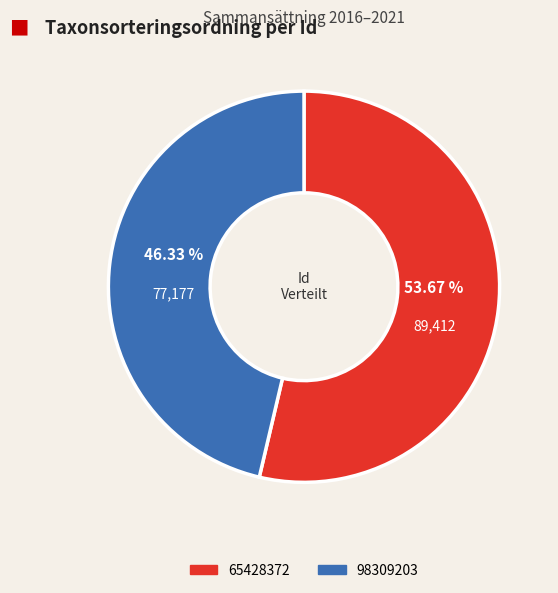

Count the number of slices in the pie.

2